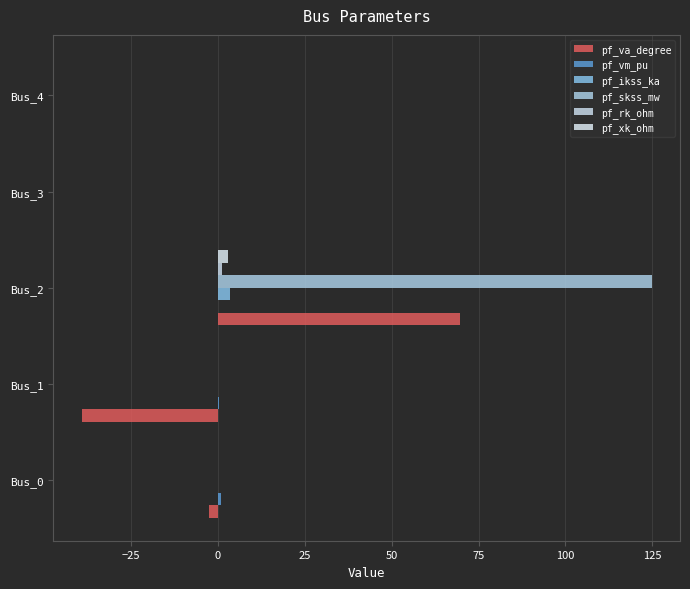

What is the value of the pf_xk_ohm bar at the 3rd from the left?

3.0